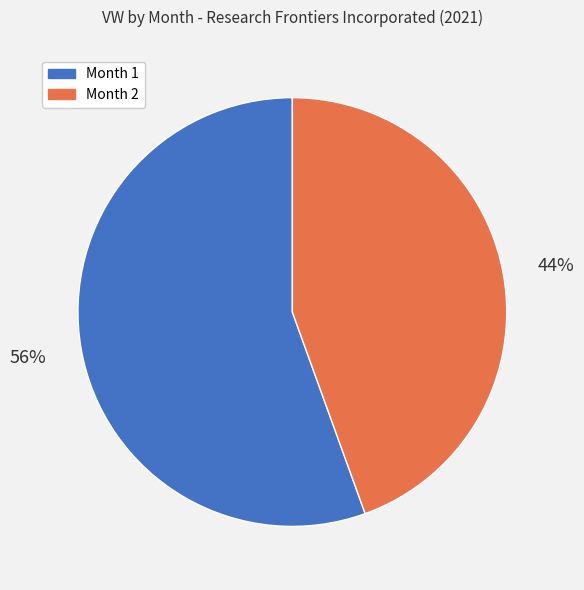

To the nearest percent, what is the average slice percentage?

50%